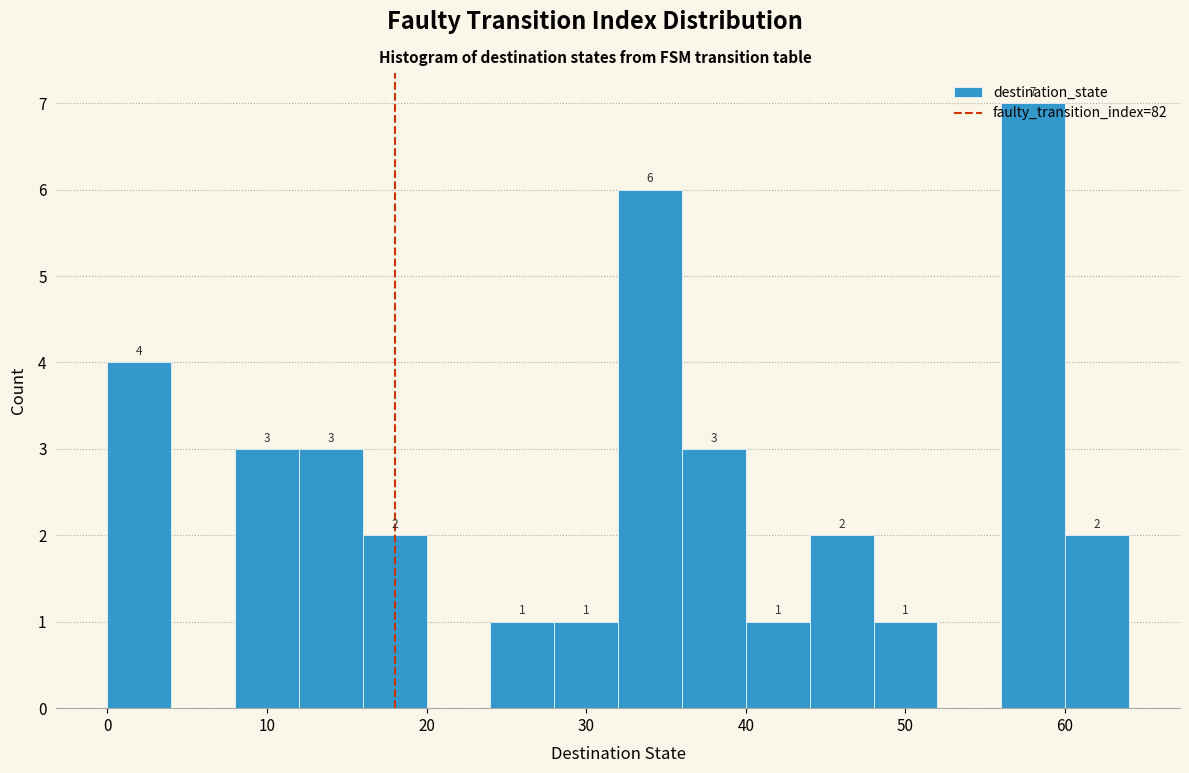

Which range on the x-axis has the tallest bar?

56 to 60